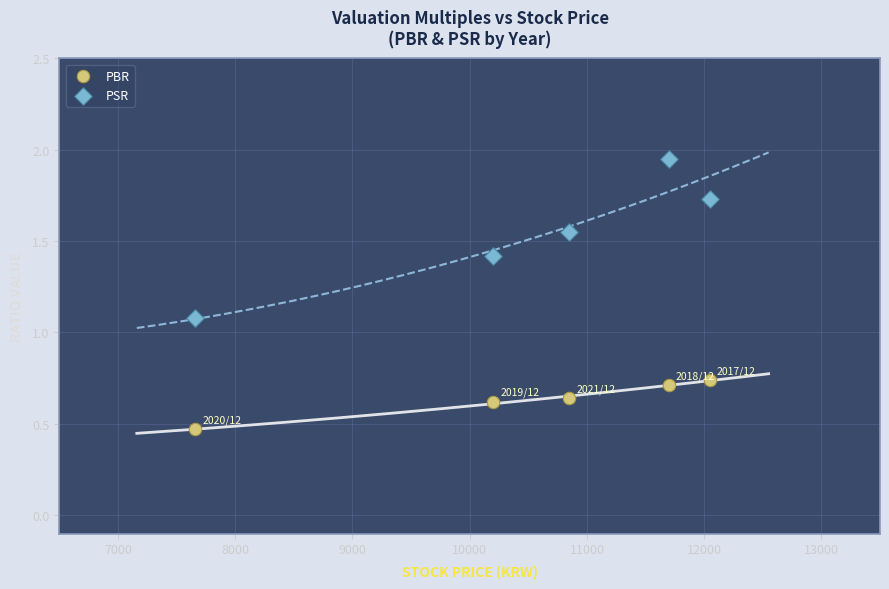

Which series reaches the minimum Y coordinate?

PBR